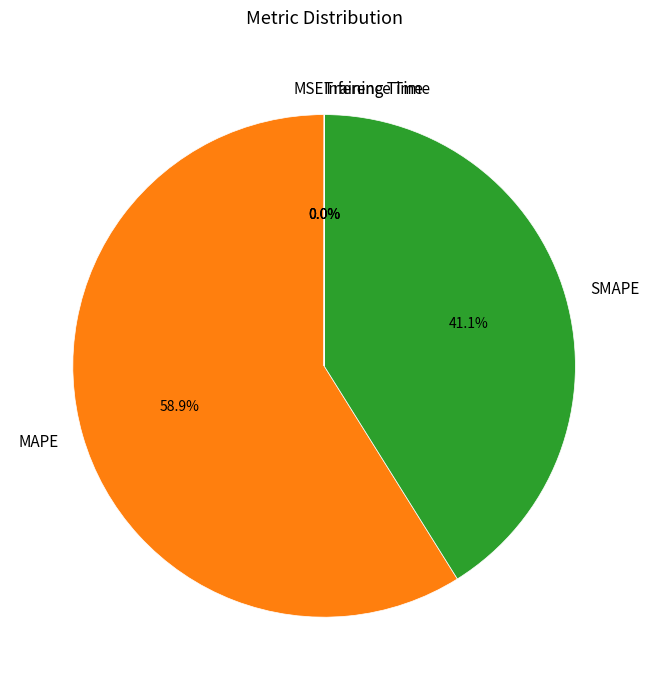

To the nearest percent, what percentage of the pie is MAPE?

59%